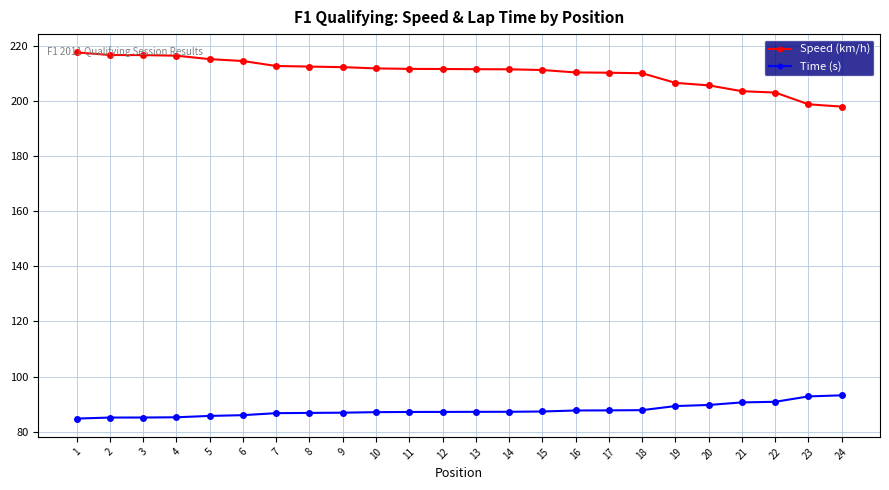

What is the value of the Time (s) point at the 24th from the left?

93.2